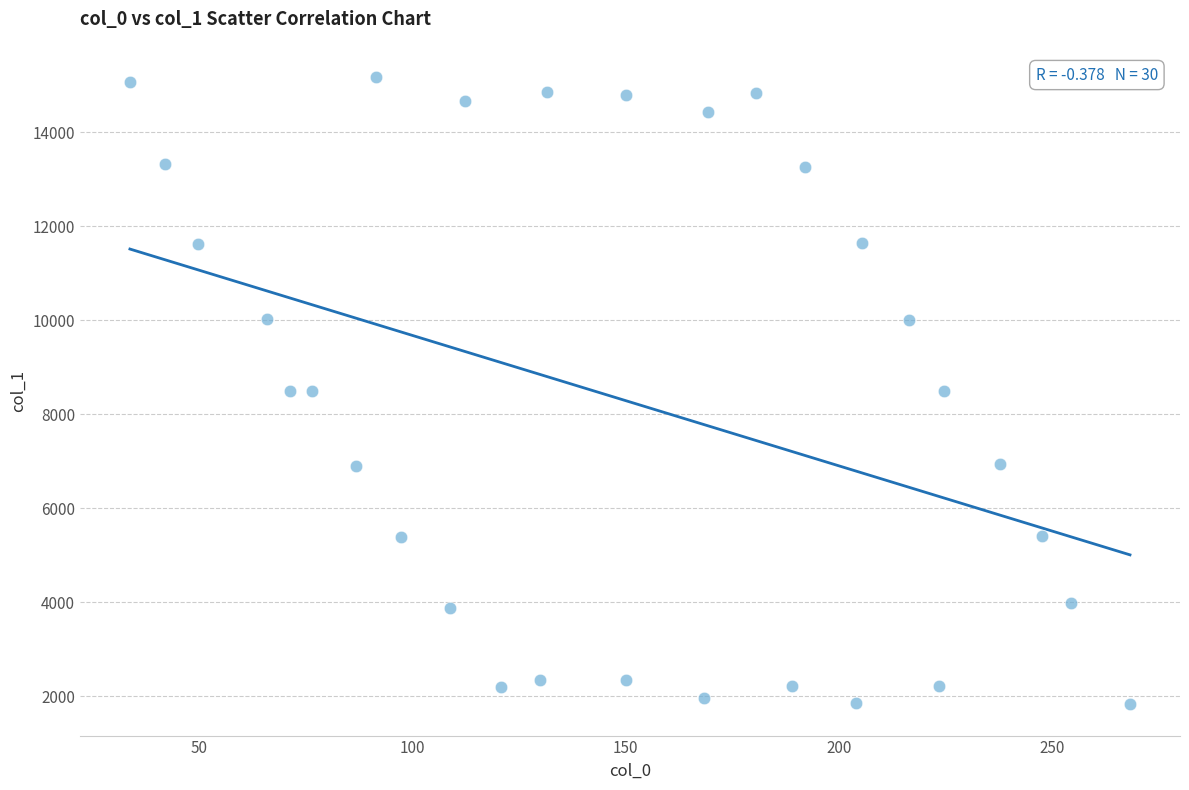

What is the range of Y values (max minus min)?

13340.2